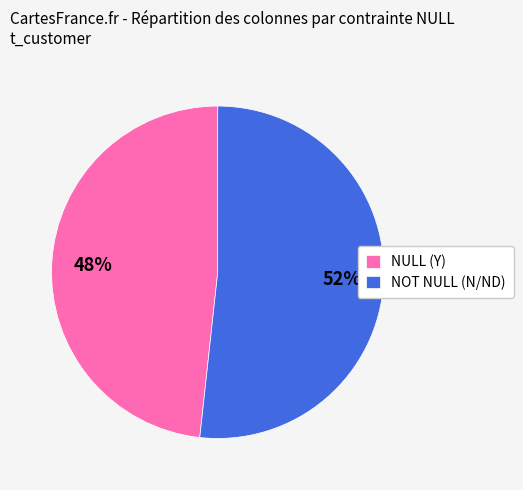

To the nearest percent, what portion does NULL (Y) represent?

48%